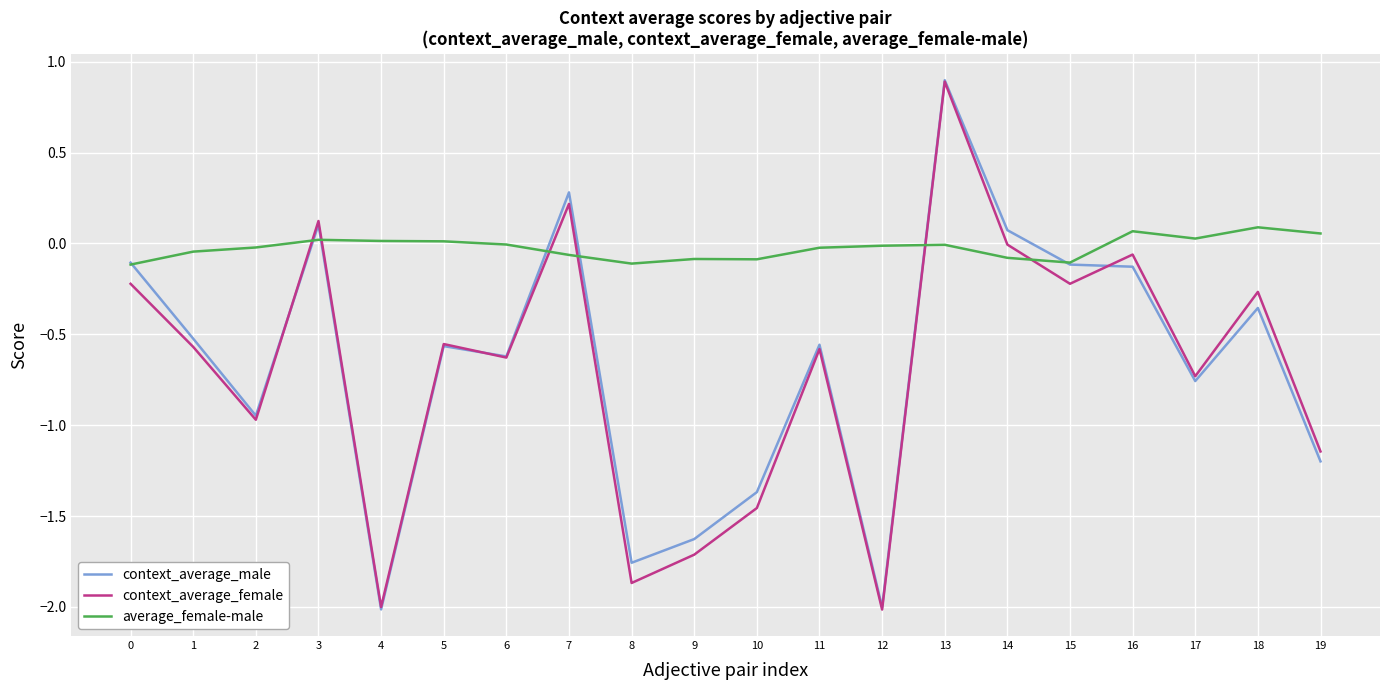

What is the spread (max minus min) of values at 2?

0.9